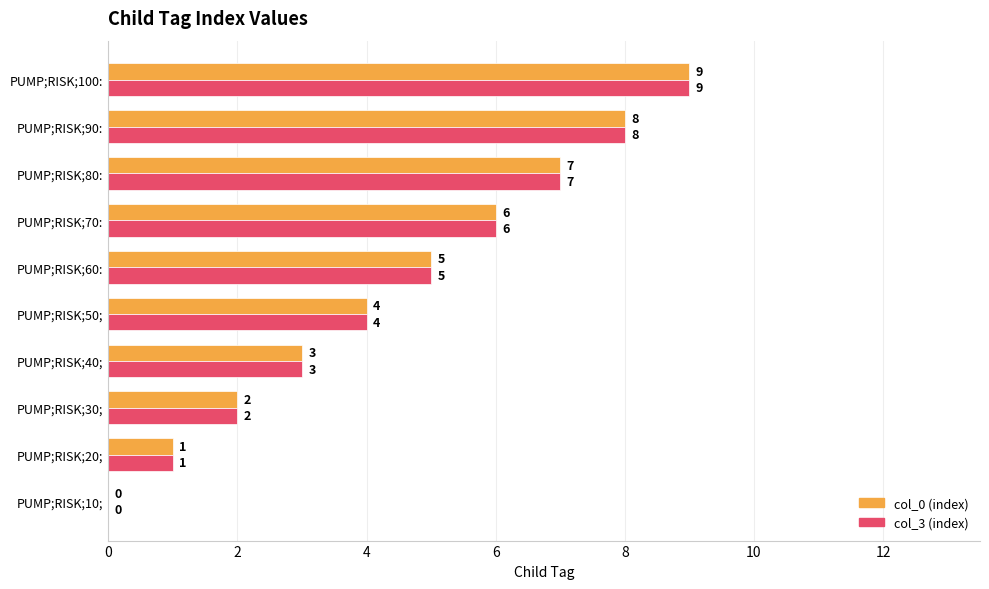

Which category has the highest value across all series?

PUMP;RISK;100: